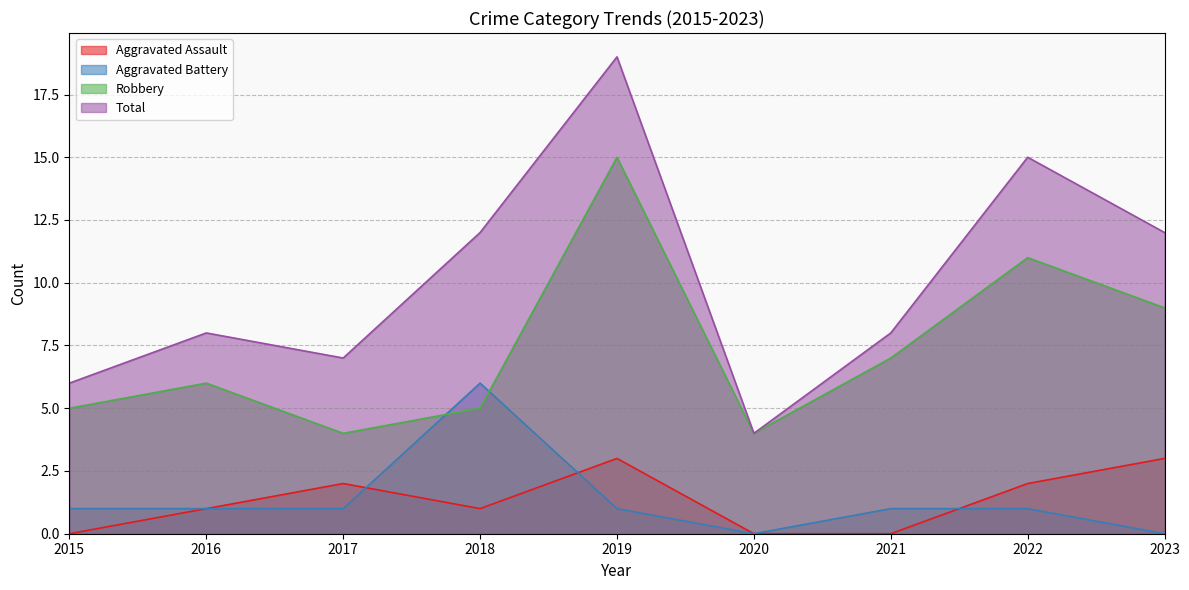

Rank the categories by Robbery value from lowest to highest.

2017, 2020, 2015, 2018, 2016, 2021, 2023, 2022, 2019